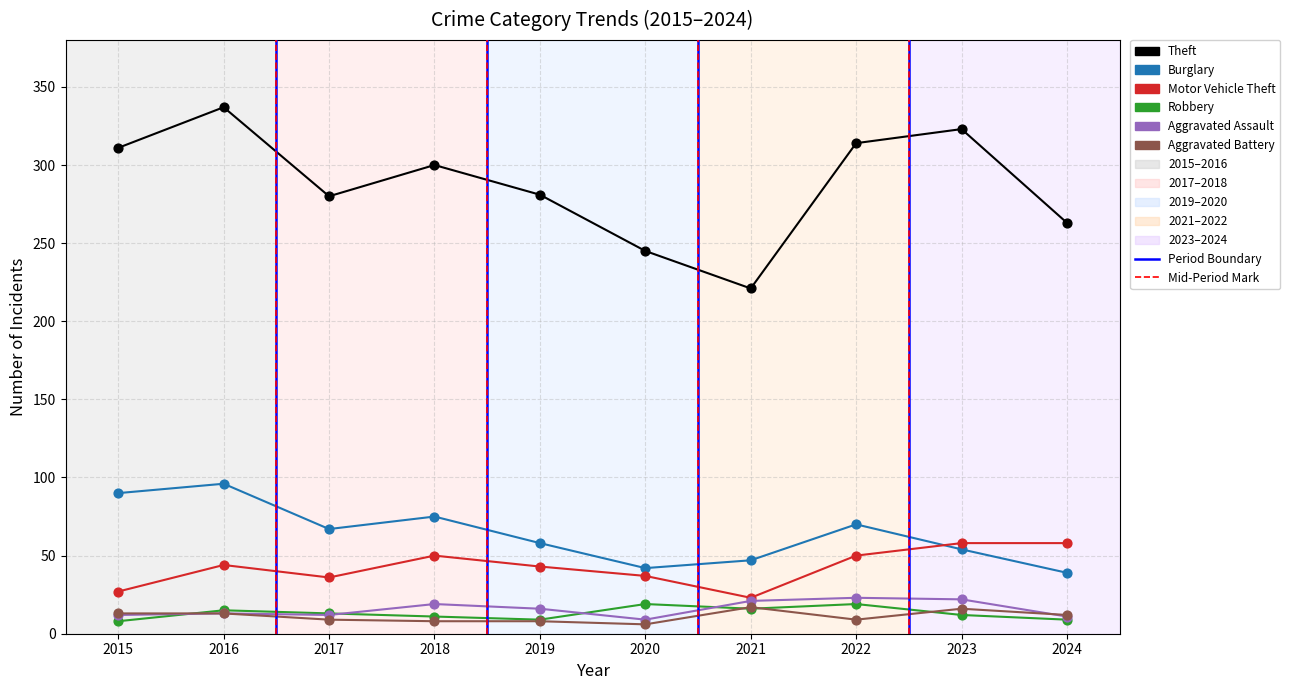

At how many categories does at least one series exceed 41?

10